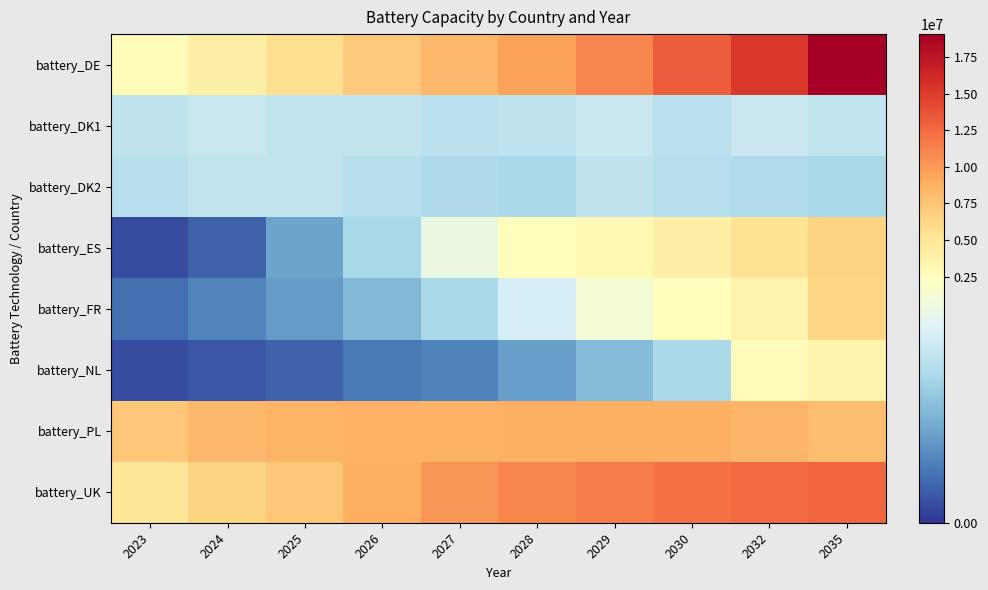

Which label corresponds to the largest value in the chart?

2035